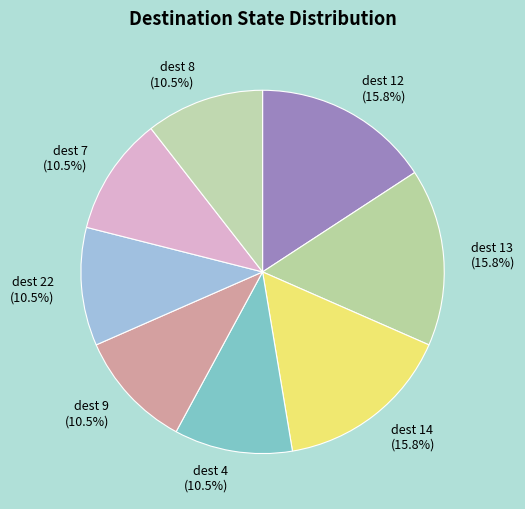

Count the number of slices in the pie.

8